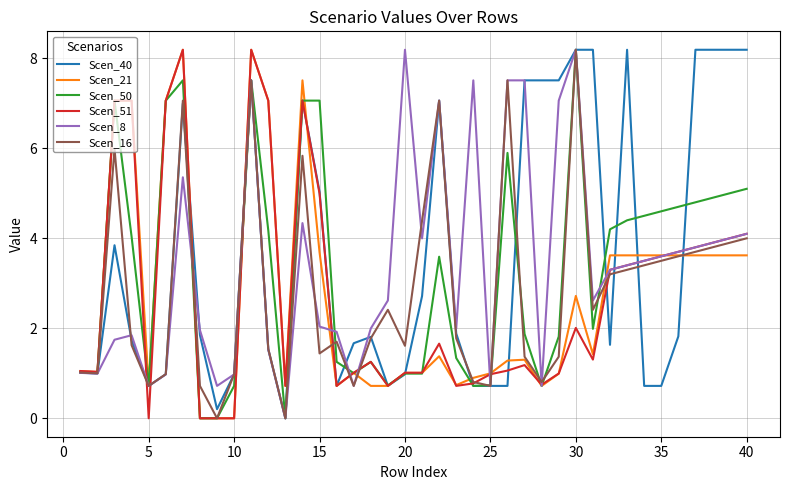

What are all the series names shown in the legend?

Scen_40, Scen_21, Scen_50, Scen_51, Scen_8, Scen_16